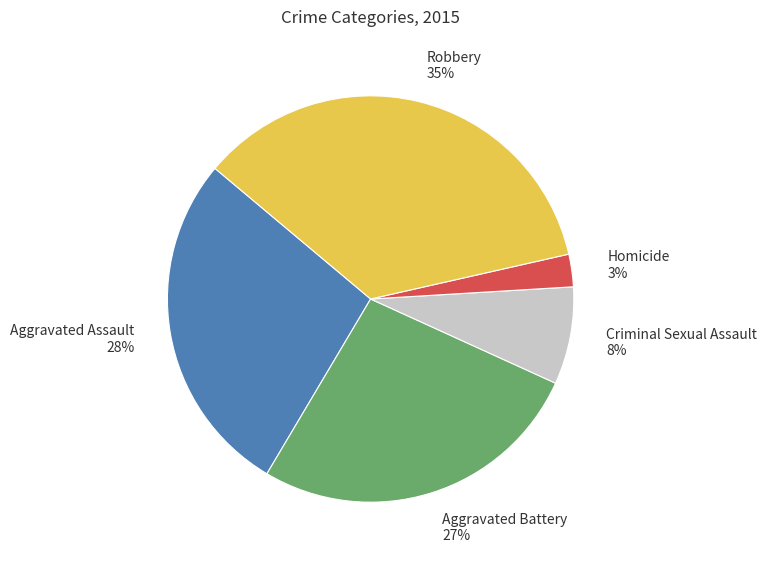

To the nearest percent, what is the average slice percentage?

20%